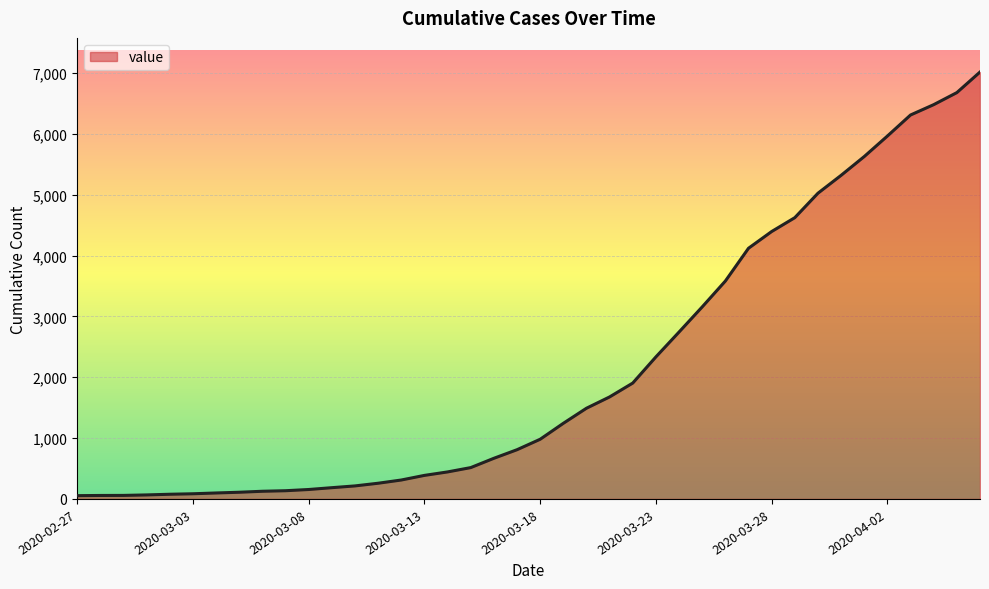

What is the sum of all values?

85501